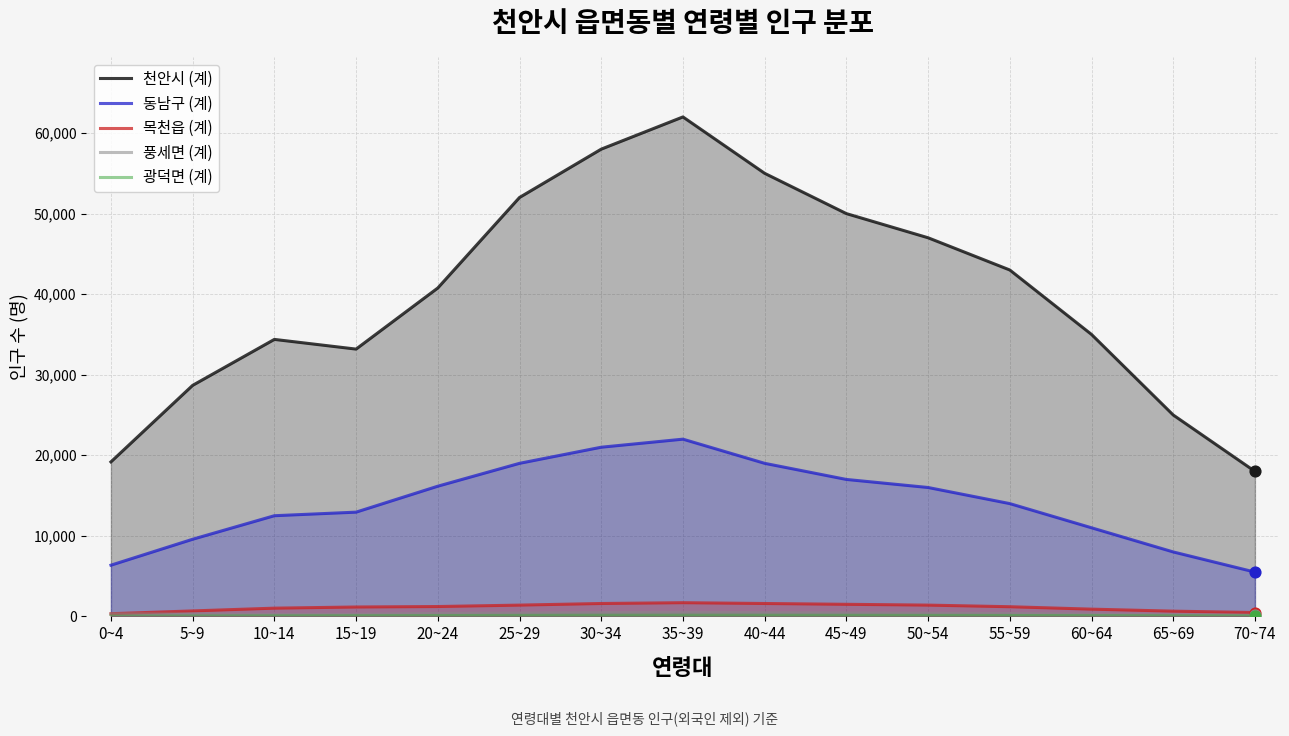

Which series has the largest total across all categories?

천안시 (계)